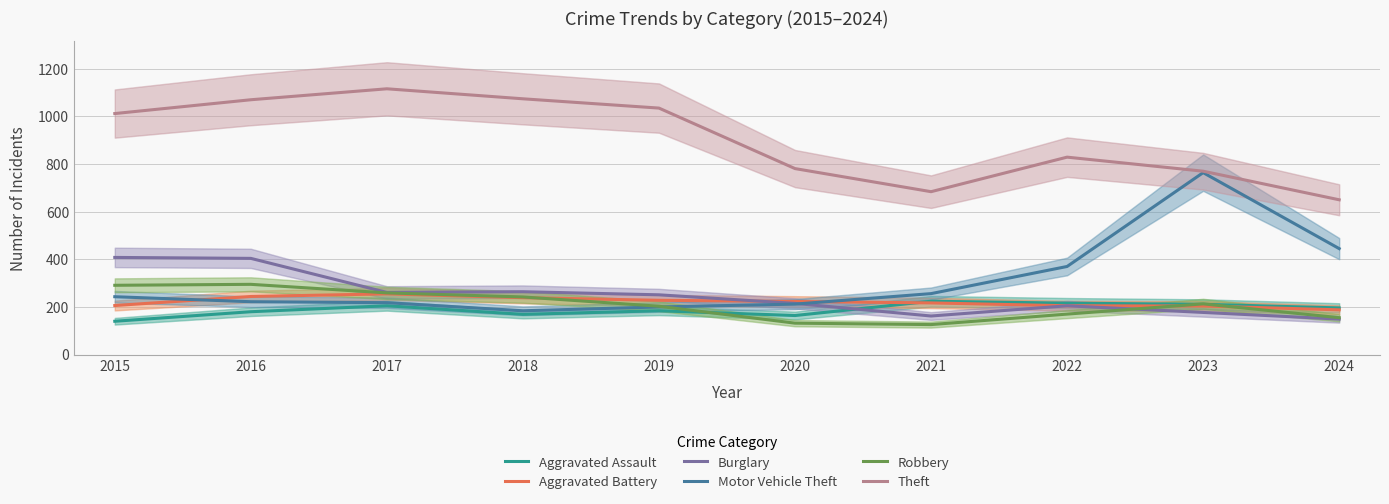

Where does the Motor Vehicle Theft series first go above 243?

2021